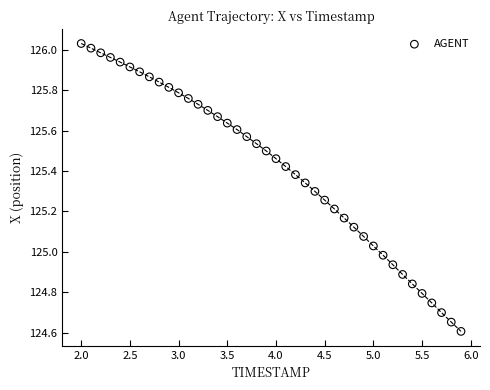

What is the range of X values (max minus min)?

3.9